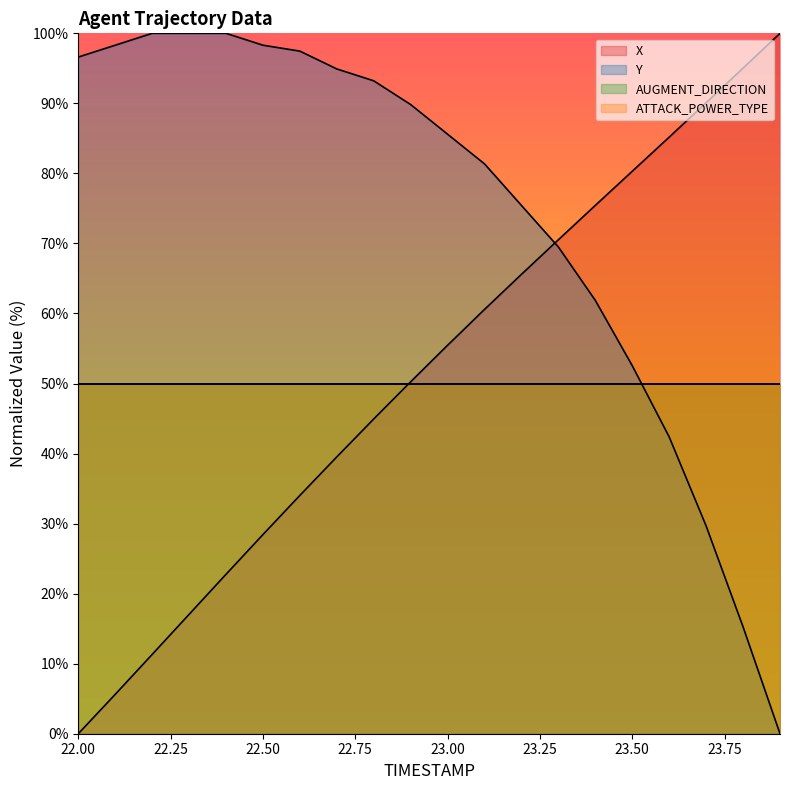

What is the highest value of the X series?

100.0